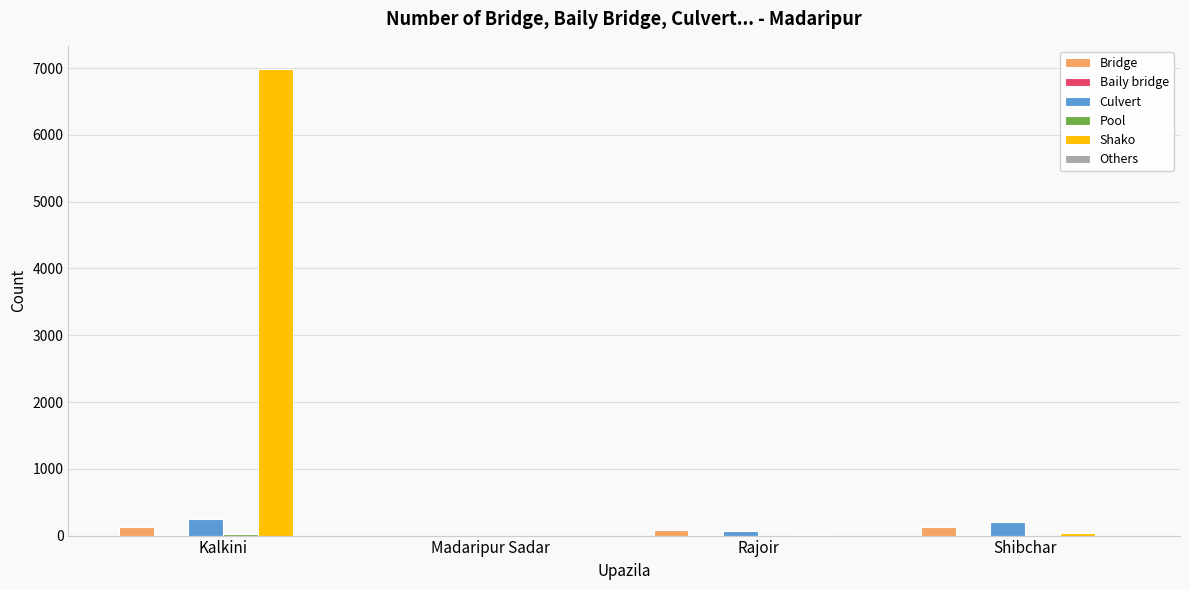

How many data points does each series have?

4